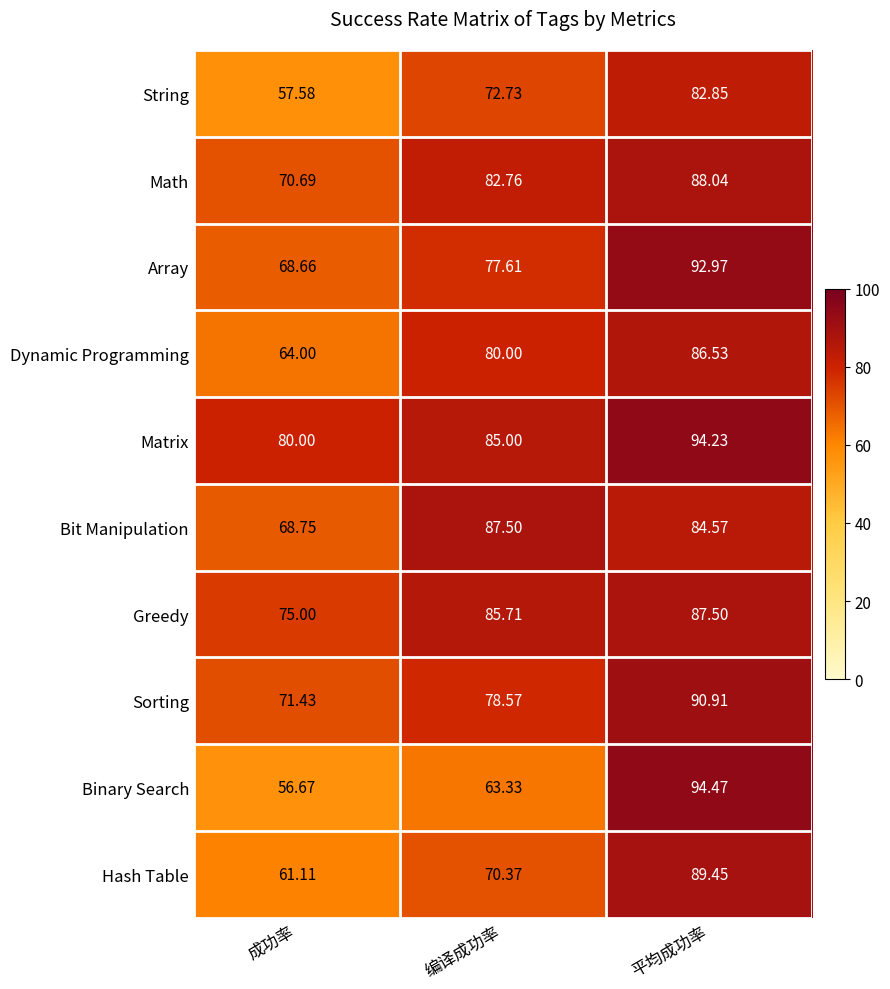

Is the value of Dynamic Programming at 平均成功率 greater than the value of Sorting at 平均成功率?

No